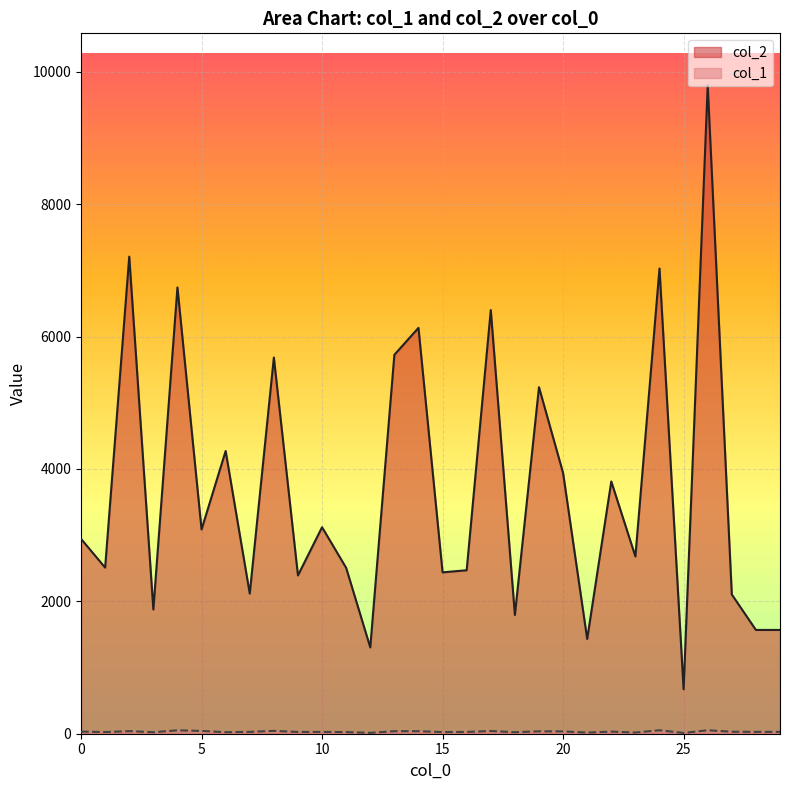

Which category has the lowest value across all series?

25